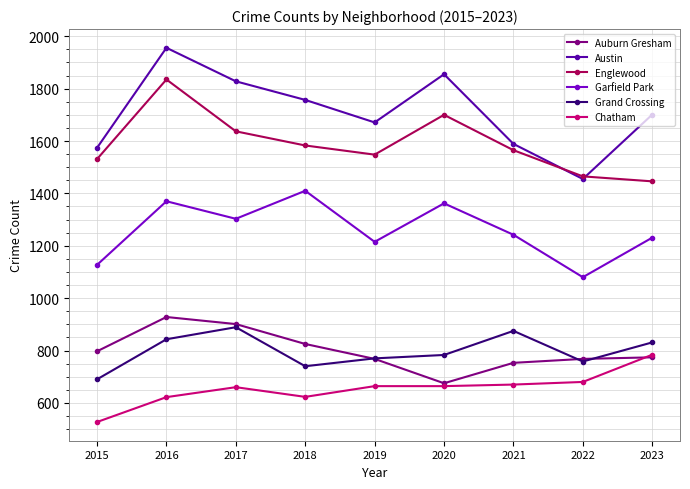

Is the value of Garfield Park at 2016 greater than the value of Austin at 2015?

No